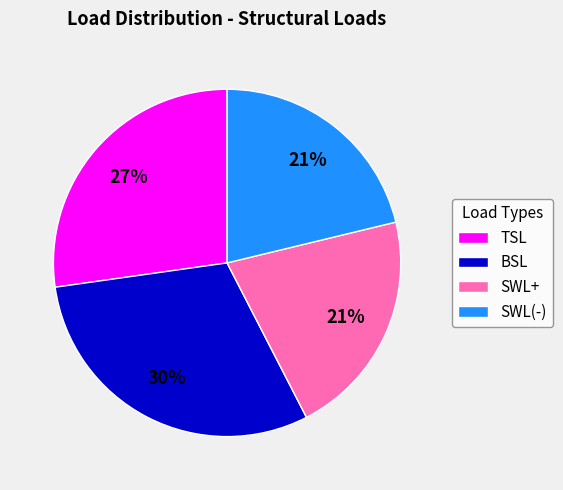

Approximately how many times larger is the value at SWL+ compared to BSL?

0.7